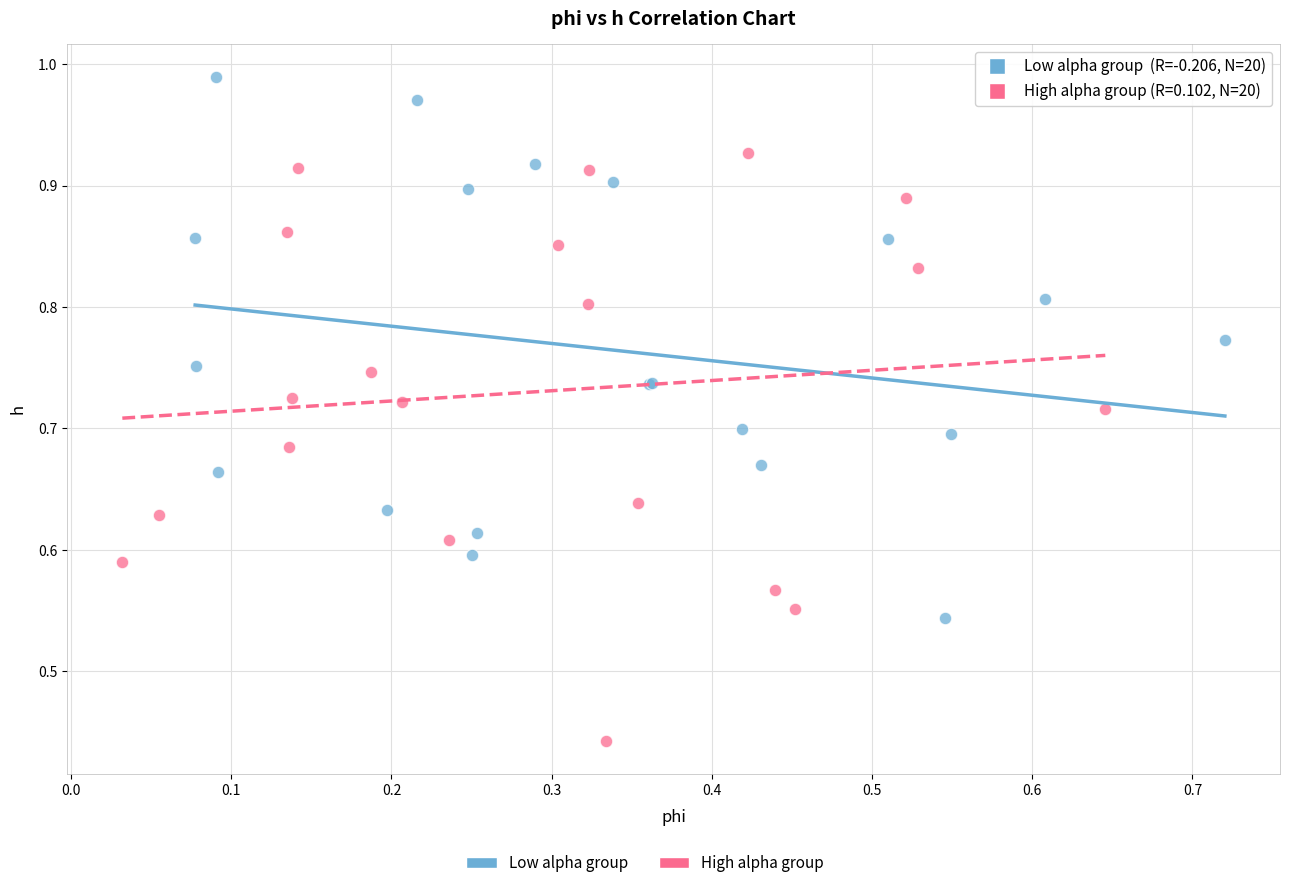

Which series has the widest spread of Y values?

High alpha group